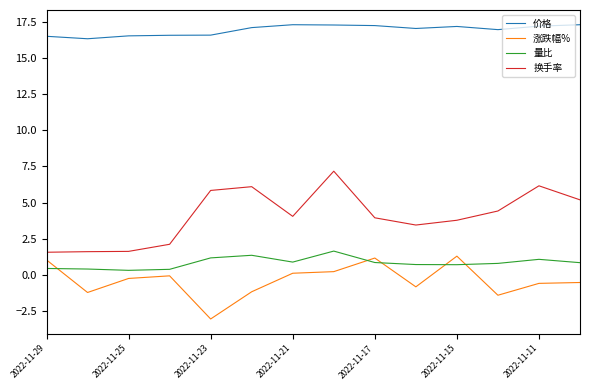

What is the lowest value of the 涨跌幅% series?

-3.0